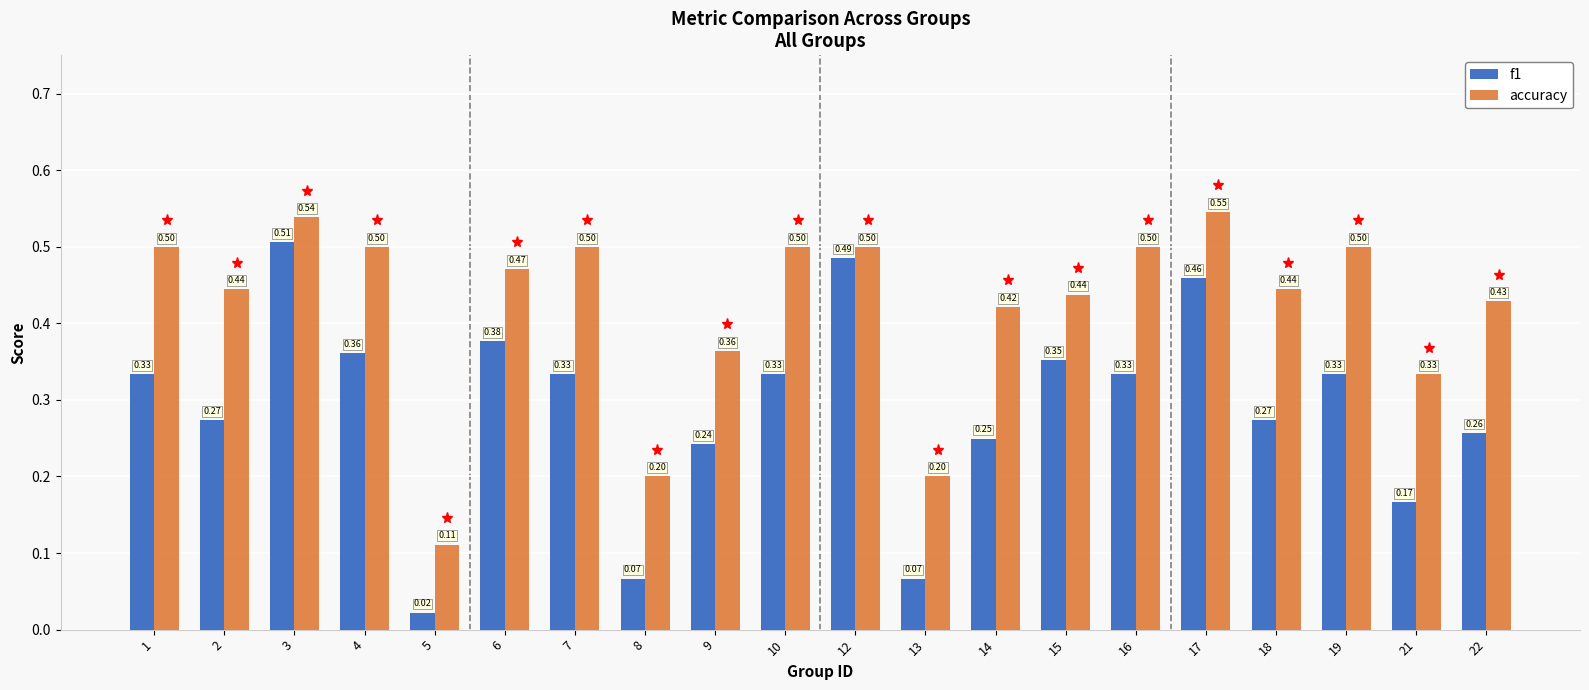

Does the chart contain stacked bars?

No